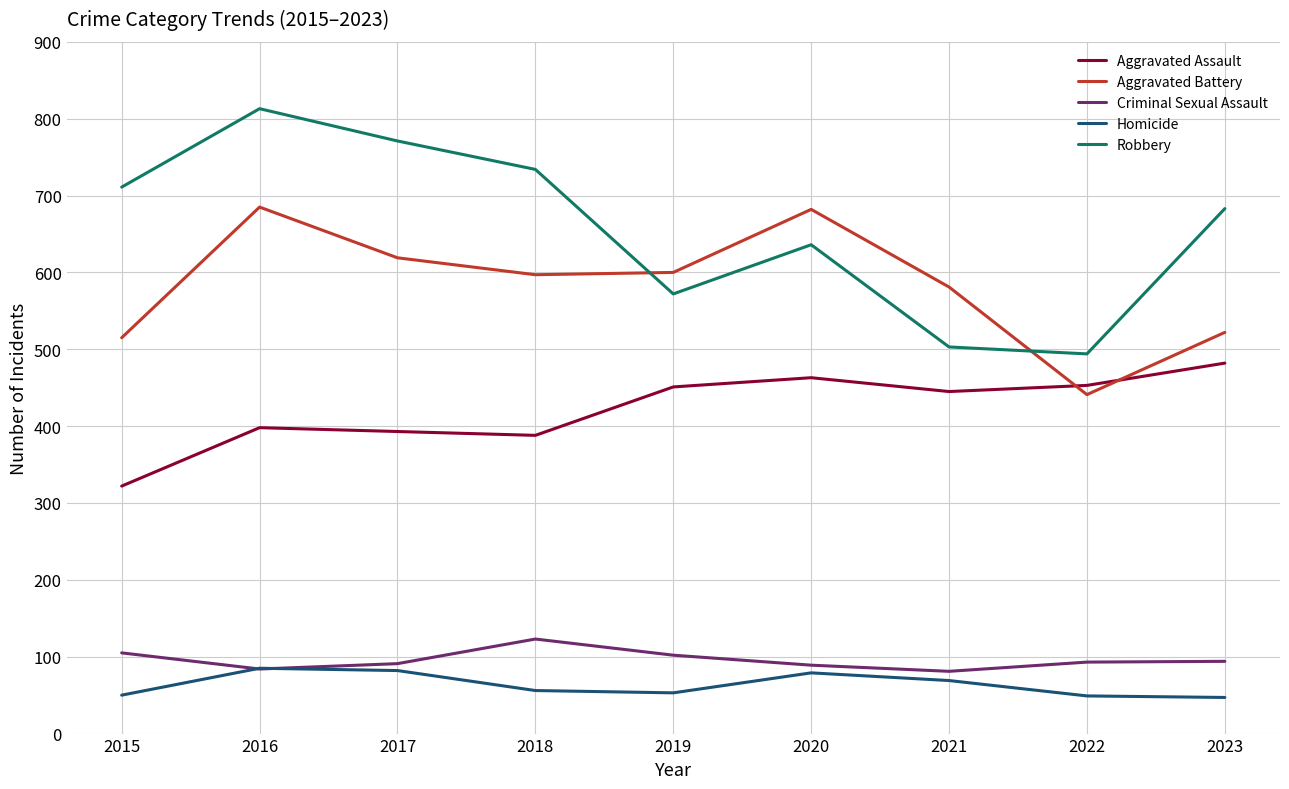

What is the spread (max minus min) of values at 2019?

547